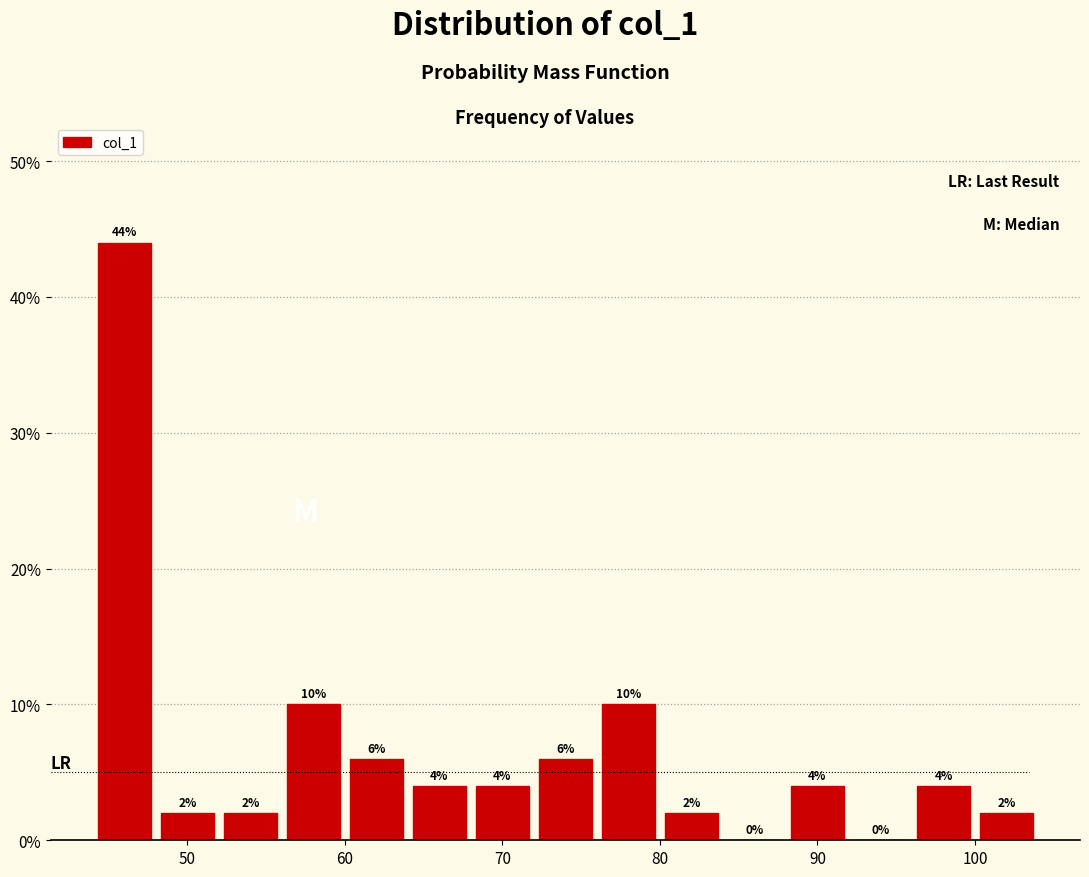

Reading left to right, list every bar in this chart as the range it spans on the x-axis followed by its height.

44 to 48: 44
48 to 52: 2
52 to 56: 2
56 to 60: 10
60 to 64: 6
64 to 68: 4
68 to 72: 4
72 to 76: 6
76 to 80: 10
80 to 84: 2
84 to 88: 0
88 to 92: 4
92 to 96: 0
96 to 100: 4
100 to 104: 2